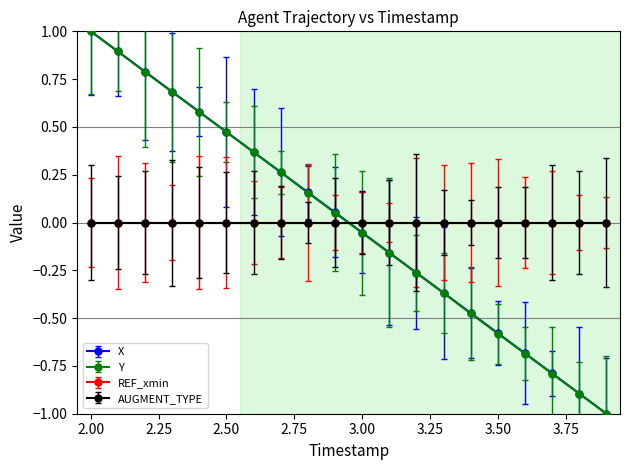

Which series has the widest spread of values?

X